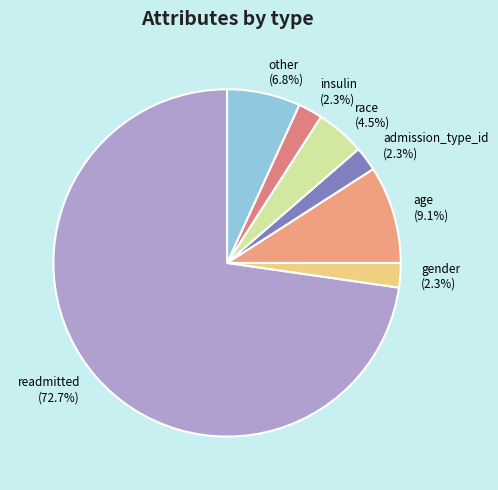

What is the largest slice in the pie chart?

readmitted (72.7%)